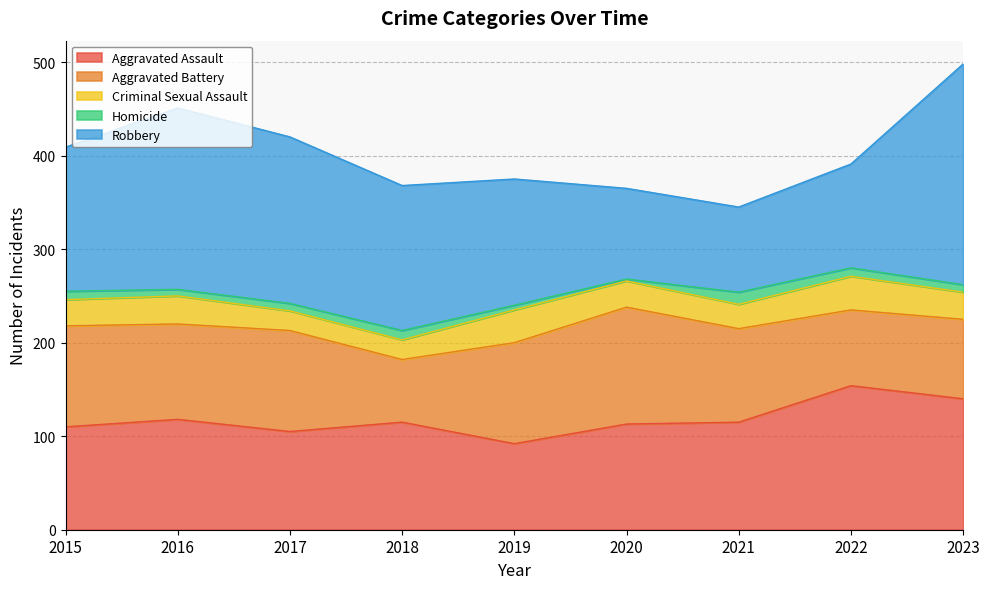

What is the sum of the Homicide values at 2020 and 2015?

11